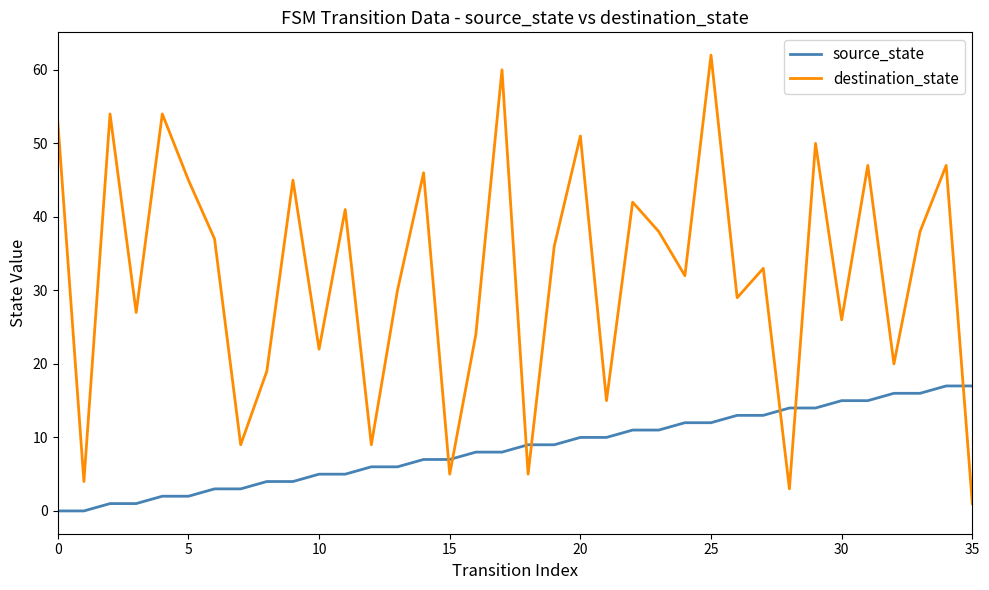

What is the difference between the maximum and minimum values in the source_state series?

17